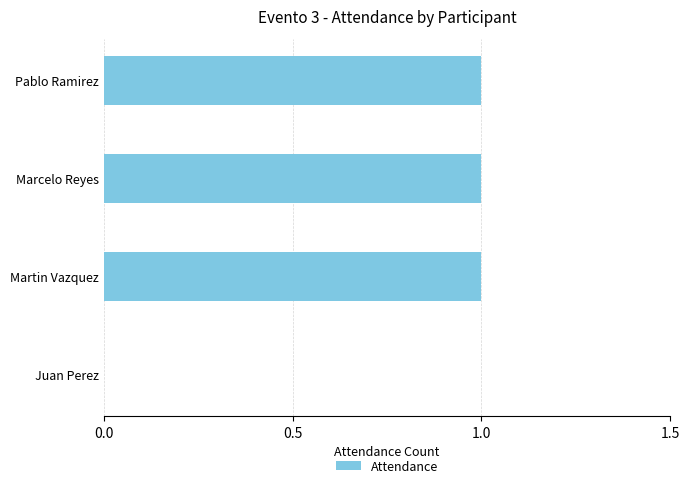

What is the sum of all values?

3